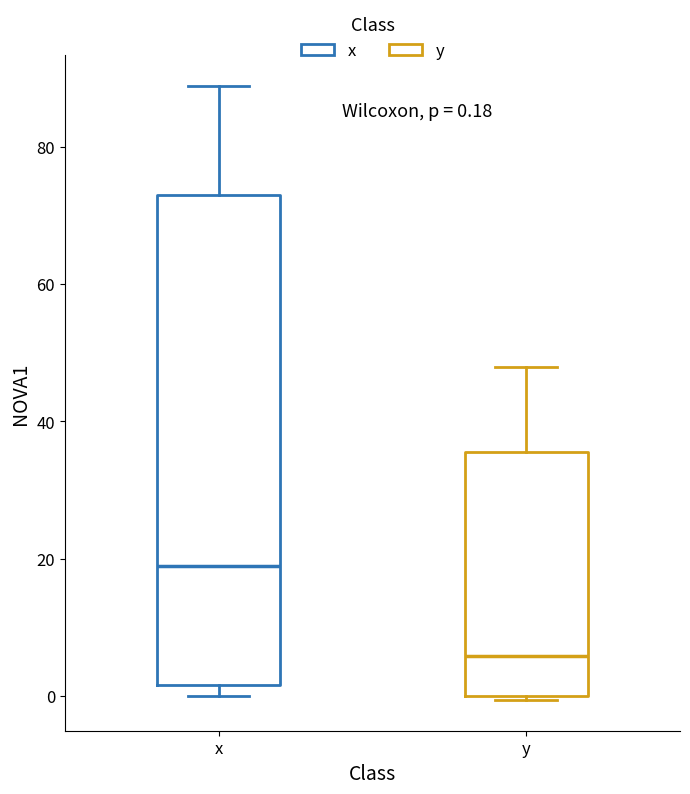

Which box has the lowest median line?

y